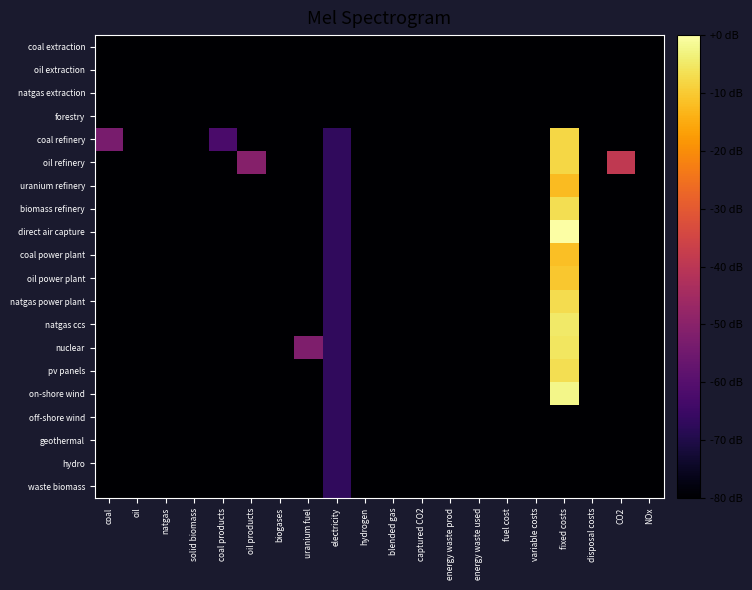

Reading right to left, transcribe all the data shown in this chart.

coal extraction: NOx=-117.2	CO2=-117.2	disposal costs=-117.2	fixed costs=-117.2	variable costs=-117.2	fuel cost=-117.2	energy waste used=-117.2	energy waste prod=-117.2	captured CO2=-117.2	blended gas=-117.2	hydrogen=-117.2	electricity=-117.2	uranium fuel=-117.2	biogases=-117.2	oil products=-117.2	coal products=-117.2	solid biomass=-117.2	natgas=-117.2	oil=-117.2	coal=-117.2
oil extraction: NOx=-117.2	CO2=-117.2	disposal costs=-117.2	fixed costs=-117.2	variable costs=-117.2	fuel cost=-117.2	energy waste used=-117.2	energy waste prod=-117.2	captured CO2=-117.2	blended gas=-117.2	hydrogen=-117.2	electricity=-117.2	uranium fuel=-117.2	biogases=-117.2	oil products=-117.2	coal products=-117.2	solid biomass=-117.2	natgas=-117.2	oil=-117.2	coal=-117.2
natgas extraction: NOx=-117.2	CO2=-117.2	disposal costs=-117.2	fixed costs=-117.2	variable costs=-117.2	fuel cost=-117.2	energy waste used=-117.2	energy waste prod=-117.2	captured CO2=-117.2	blended gas=-117.2	hydrogen=-117.2	electricity=-117.2	uranium fuel=-117.2	biogases=-117.2	oil products=-117.2	coal products=-117.2	solid biomass=-117.2	natgas=-117.2	oil=-117.2	coal=-117.2
forestry: NOx=-117.2	CO2=-117.2	disposal costs=-117.2	fixed costs=-117.2	variable costs=-117.2	fuel cost=-117.2	energy waste used=-117.2	energy waste prod=-117.2	captured CO2=-117.2	blended gas=-117.2	hydrogen=-117.2	electricity=-117.2	uranium fuel=-117.2	biogases=-117.2	oil products=-117.2	coal products=-117.2	solid biomass=-117.2	natgas=-117.2	oil=-117.2	coal=-117.2
coal refinery: NOx=-117.2	CO2=-117.2	disposal costs=-117.2	fixed costs=-8.0	variable costs=-117.2	fuel cost=-117.2	energy waste used=-117.2	energy waste prod=-117.2	captured CO2=-117.2	blended gas=-117.2	hydrogen=-117.2	electricity=-67.1	uranium fuel=-117.2	biogases=-117.2	oil products=-117.2	coal products=-62.3	solid biomass=-117.2	natgas=-117.2	oil=-117.2	coal=-53.3
oil refinery: NOx=-117.2	CO2=-38.8	disposal costs=-117.2	fixed costs=-8.0	variable costs=-117.2	fuel cost=-117.2	energy waste used=-117.2	energy waste prod=-117.2	captured CO2=-117.2	blended gas=-117.2	hydrogen=-117.2	electricity=-67.1	uranium fuel=-117.2	biogases=-117.2	oil products=-50.7	coal products=-117.2	solid biomass=-117.2	natgas=-117.2	oil=-90.3	coal=-117.2
uranium refinery: NOx=-117.2	CO2=-117.2	disposal costs=-117.2	fixed costs=-12.2	variable costs=-117.2	fuel cost=-117.2	energy waste used=-117.2	energy waste prod=-117.2	captured CO2=-117.2	blended gas=-117.2	hydrogen=-117.2	electricity=-67.1	uranium fuel=-117.2	biogases=-117.2	oil products=-117.2	coal products=-117.2	solid biomass=-117.2	natgas=-117.2	oil=-117.2	coal=-117.2
biomass refinery: NOx=-117.2	CO2=-117.2	disposal costs=-117.2	fixed costs=-6.6	variable costs=-117.2	fuel cost=-117.2	energy waste used=-117.2	energy waste prod=-117.2	captured CO2=-117.2	blended gas=-117.2	hydrogen=-117.2	electricity=-67.1	uranium fuel=-117.2	biogases=-117.2	oil products=-117.2	coal products=-117.2	solid biomass=-117.2	natgas=-117.2	oil=-117.2	coal=-117.2
direct air capture: NOx=-117.2	CO2=-117.2	disposal costs=-117.2	fixed costs=0.0	variable costs=-117.2	fuel cost=-117.2	energy waste used=-117.2	energy waste prod=-117.2	captured CO2=-117.2	blended gas=-117.2	hydrogen=-117.2	electricity=-67.1	uranium fuel=-117.2	biogases=-117.2	oil products=-117.2	coal products=-117.2	solid biomass=-117.2	natgas=-117.2	oil=-117.2	coal=-117.2
coal power plant: NOx=-117.2	CO2=-117.2	disposal costs=-117.2	fixed costs=-11.8	variable costs=-117.2	fuel cost=-117.2	energy waste used=-117.2	energy waste prod=-117.2	captured CO2=-117.2	blended gas=-117.2	hydrogen=-117.2	electricity=-67.1	uranium fuel=-117.2	biogases=-117.2	oil products=-117.2	coal products=-117.2	solid biomass=-117.2	natgas=-117.2	oil=-117.2	coal=-117.2
oil power plant: NOx=-117.2	CO2=-117.2	disposal costs=-117.2	fixed costs=-10.6	variable costs=-117.2	fuel cost=-117.2	energy waste used=-117.2	energy waste prod=-117.2	captured CO2=-117.2	blended gas=-117.2	hydrogen=-117.2	electricity=-67.1	uranium fuel=-117.2	biogases=-117.2	oil products=-117.2	coal products=-117.2	solid biomass=-117.2	natgas=-117.2	oil=-117.2	coal=-117.2
natgas power plant: NOx=-117.2	CO2=-117.2	disposal costs=-117.2	fixed costs=-7.2	variable costs=-117.2	fuel cost=-117.2	energy waste used=-117.2	energy waste prod=-117.2	captured CO2=-117.2	blended gas=-117.2	hydrogen=-117.2	electricity=-67.1	uranium fuel=-117.2	biogases=-117.2	oil products=-117.2	coal products=-117.2	solid biomass=-117.2	natgas=-117.2	oil=-117.2	coal=-117.2
natgas ccs: NOx=-117.2	CO2=-117.2	disposal costs=-117.2	fixed costs=-4.8	variable costs=-117.2	fuel cost=-117.2	energy waste used=-117.2	energy waste prod=-117.2	captured CO2=-117.2	blended gas=-117.2	hydrogen=-117.2	electricity=-67.1	uranium fuel=-117.2	biogases=-117.2	oil products=-117.2	coal products=-117.2	solid biomass=-117.2	natgas=-117.2	oil=-117.2	coal=-117.2
nuclear: NOx=-117.2	CO2=-117.2	disposal costs=-117.2	fixed costs=-5.4	variable costs=-117.2	fuel cost=-117.2	energy waste used=-117.2	energy waste prod=-117.2	captured CO2=-117.2	blended gas=-117.2	hydrogen=-117.2	electricity=-67.1	uranium fuel=-52.0	biogases=-117.2	oil products=-117.2	coal products=-117.2	solid biomass=-117.2	natgas=-117.2	oil=-117.2	coal=-117.2
pv panels: NOx=-117.2	CO2=-117.2	disposal costs=-117.2	fixed costs=-6.8	variable costs=-117.2	fuel cost=-117.2	energy waste used=-117.2	energy waste prod=-117.2	captured CO2=-117.2	blended gas=-117.2	hydrogen=-117.2	electricity=-67.1	uranium fuel=-117.2	biogases=-117.2	oil products=-117.2	coal products=-117.2	solid biomass=-117.2	natgas=-117.2	oil=-117.2	coal=-117.2
on-shore wind: NOx=-117.2	CO2=-117.2	disposal costs=-117.2	fixed costs=-2.4	variable costs=-117.2	fuel cost=-117.2	energy waste used=-117.2	energy waste prod=-117.2	captured CO2=-117.2	blended gas=-117.2	hydrogen=-117.2	electricity=-67.1	uranium fuel=-117.2	biogases=-117.2	oil products=-117.2	coal products=-117.2	solid biomass=-117.2	natgas=-117.2	oil=-117.2	coal=-117.2
off-shore wind: NOx=-117.2	CO2=-117.2	disposal costs=-117.2	fixed costs=-117.2	variable costs=-117.2	fuel cost=-117.2	energy waste used=-117.2	energy waste prod=-117.2	captured CO2=-117.2	blended gas=-117.2	hydrogen=-117.2	electricity=-67.1	uranium fuel=-117.2	biogases=-117.2	oil products=-117.2	coal products=-117.2	solid biomass=-117.2	natgas=-117.2	oil=-117.2	coal=-117.2
geothermal: NOx=-117.2	CO2=-117.2	disposal costs=-117.2	fixed costs=-117.2	variable costs=-117.2	fuel cost=-117.2	energy waste used=-117.2	energy waste prod=-117.2	captured CO2=-117.2	blended gas=-117.2	hydrogen=-117.2	electricity=-67.1	uranium fuel=-117.2	biogases=-117.2	oil products=-117.2	coal products=-117.2	solid biomass=-117.2	natgas=-117.2	oil=-117.2	coal=-117.2
hydro: NOx=-117.2	CO2=-117.2	disposal costs=-117.2	fixed costs=-117.2	variable costs=-117.2	fuel cost=-117.2	energy waste used=-117.2	energy waste prod=-117.2	captured CO2=-117.2	blended gas=-117.2	hydrogen=-117.2	electricity=-67.1	uranium fuel=-117.2	biogases=-117.2	oil products=-117.2	coal products=-117.2	solid biomass=-117.2	natgas=-117.2	oil=-117.2	coal=-117.2
waste biomass: NOx=-117.2	CO2=-117.2	disposal costs=-117.2	fixed costs=-117.2	variable costs=-117.2	fuel cost=-117.2	energy waste used=-117.2	energy waste prod=-117.2	captured CO2=-117.2	blended gas=-117.2	hydrogen=-117.2	electricity=-67.1	uranium fuel=-117.2	biogases=-117.2	oil products=-117.2	coal products=-117.2	solid biomass=-117.2	natgas=-117.2	oil=-117.2	coal=-117.2